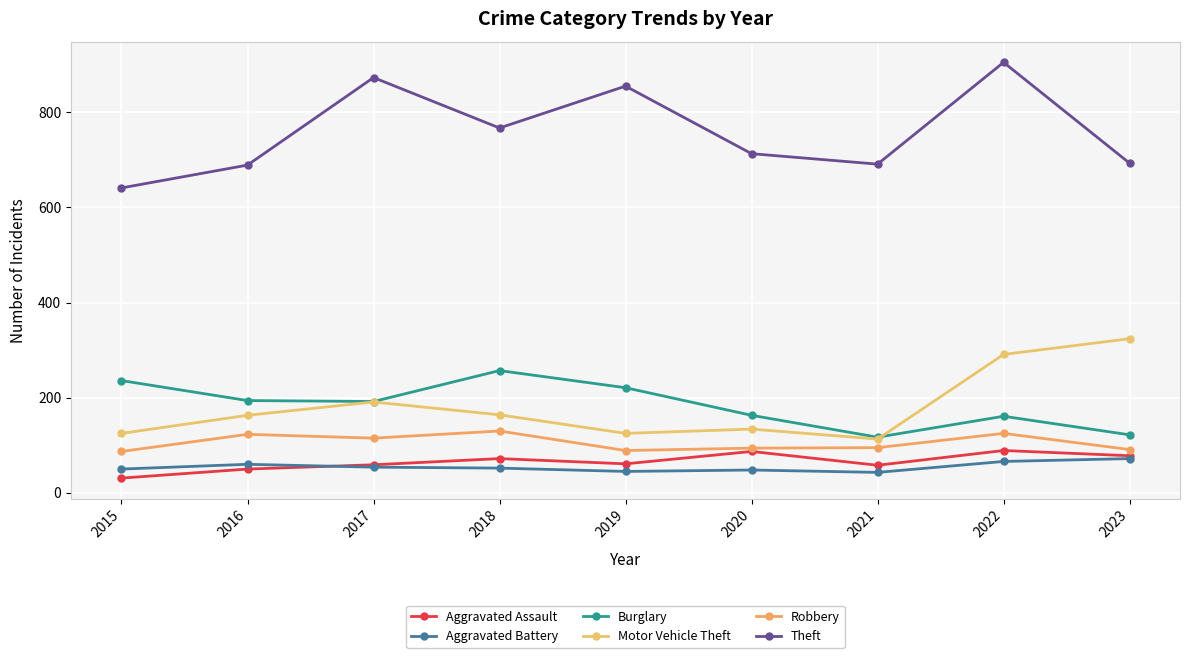

True or false: Burglary and Robbery intersect in this chart.

False